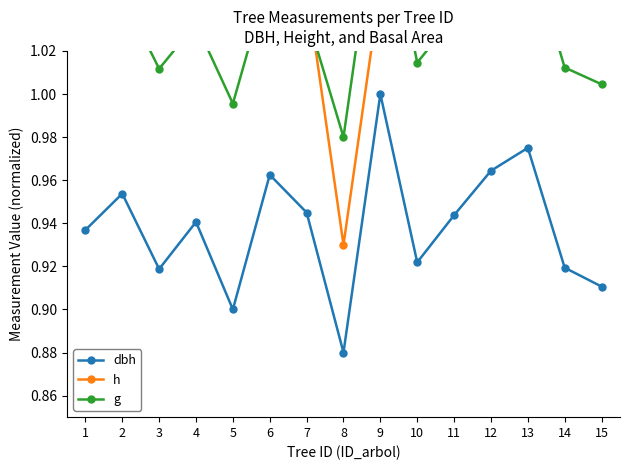

True or false: dbh has a value of 1.5 at 10.

False